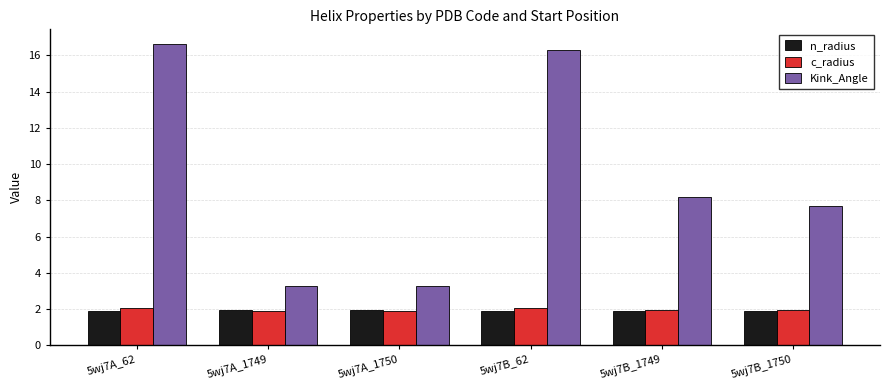

What are all the series names shown in the legend?

n_radius, c_radius, Kink_Angle